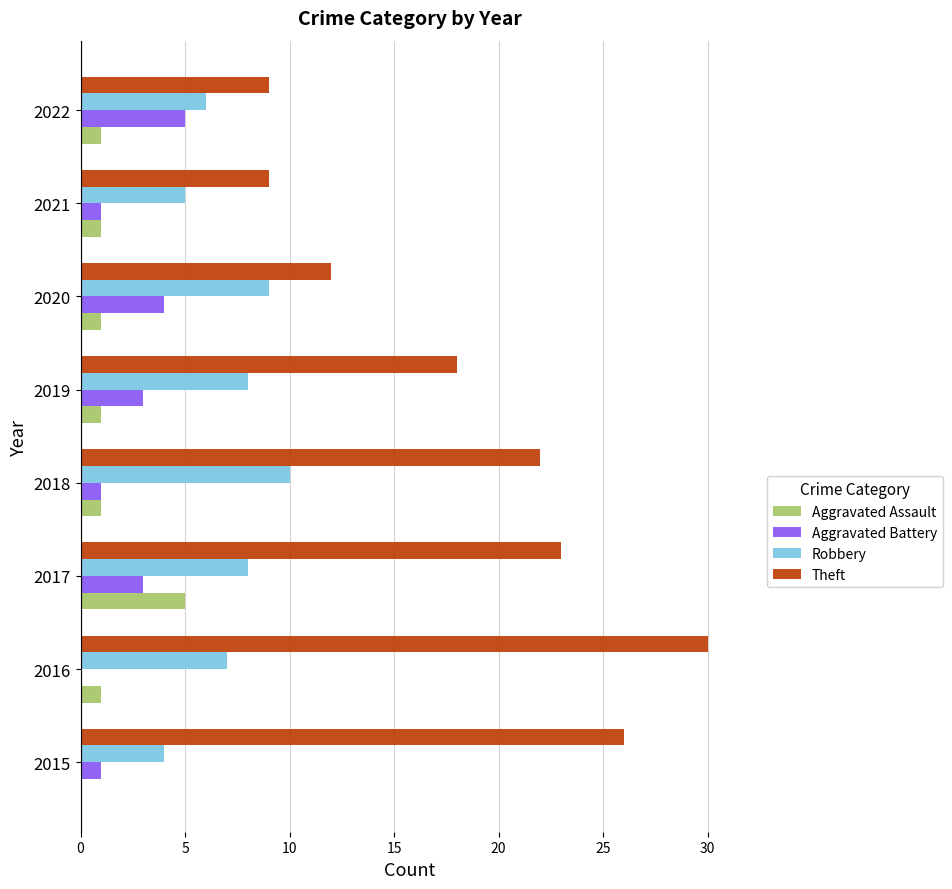

True or false: Robbery has a value of 3 at 2021.

False